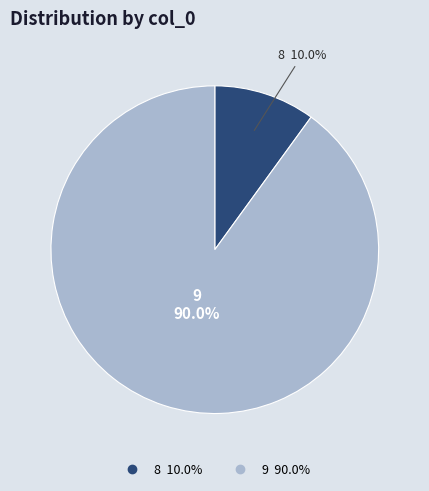

To the nearest percent, what percentage of the pie is 9?

90%